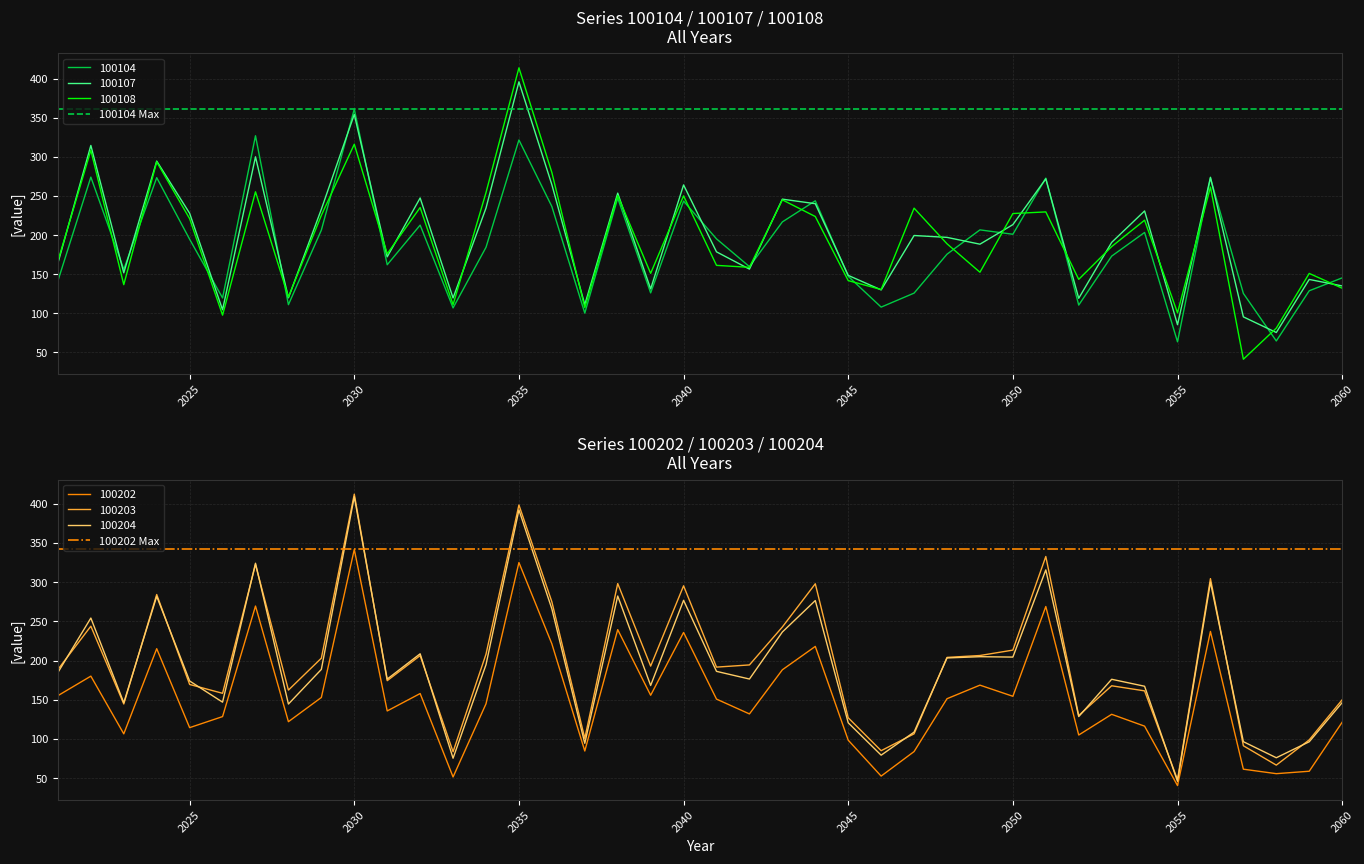

The value of 100108 at 2050 is 227.6. True or false?

True